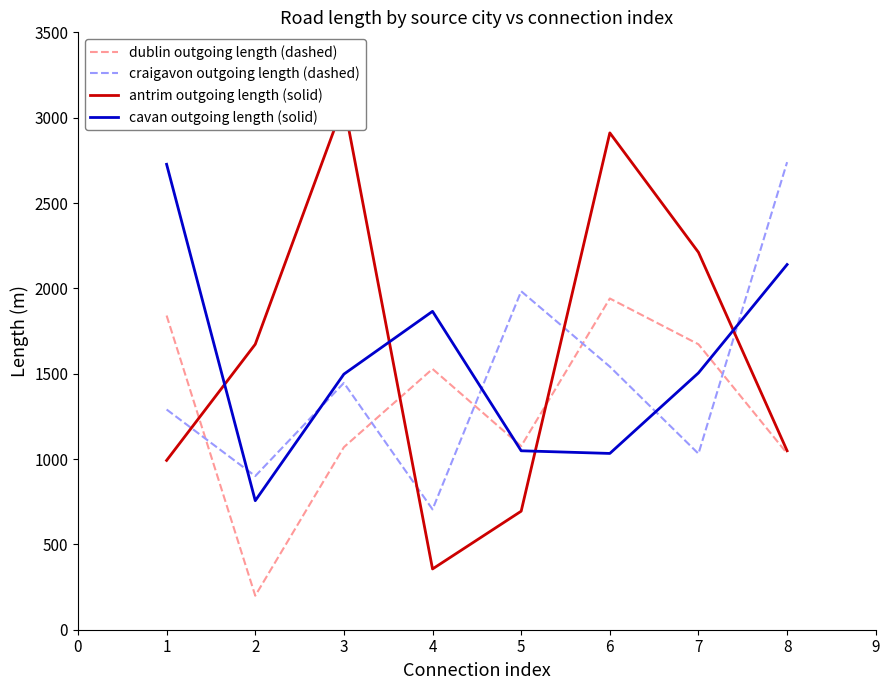

Where does the dublin outgoing length (dashed) series first go above 1528?

1